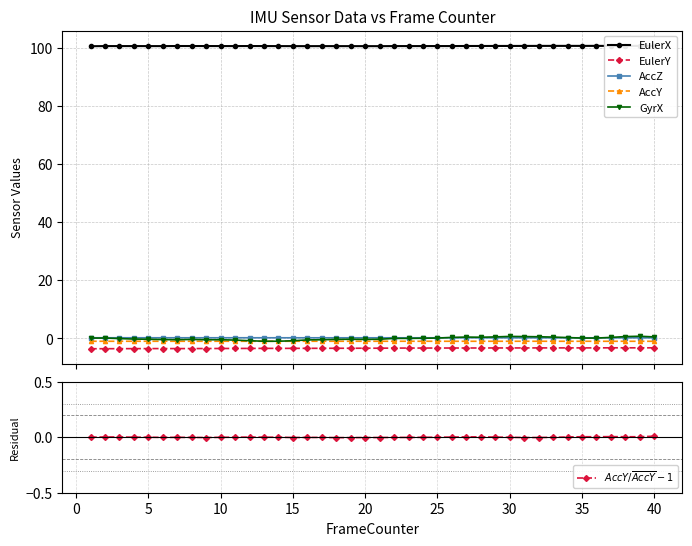

True or false: AccZ has more than 1 interior local peaks.

True